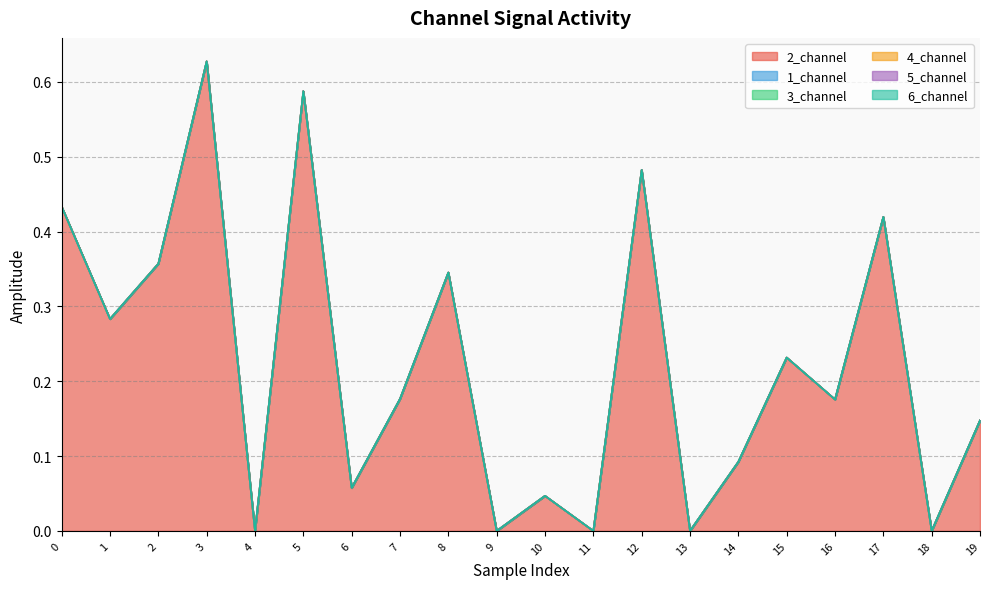

True or false: 6_channel and 4_channel intersect in this chart.

False